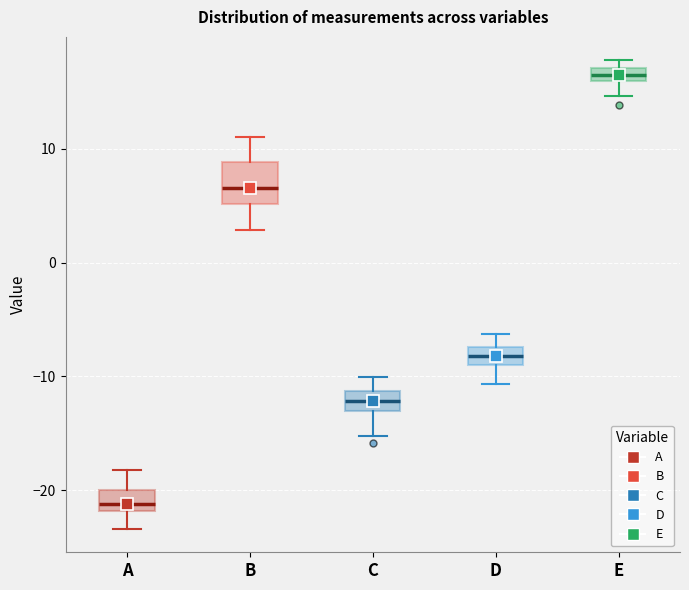

Comparing the boxes themselves (not the whiskers), which one is the tallest?

B